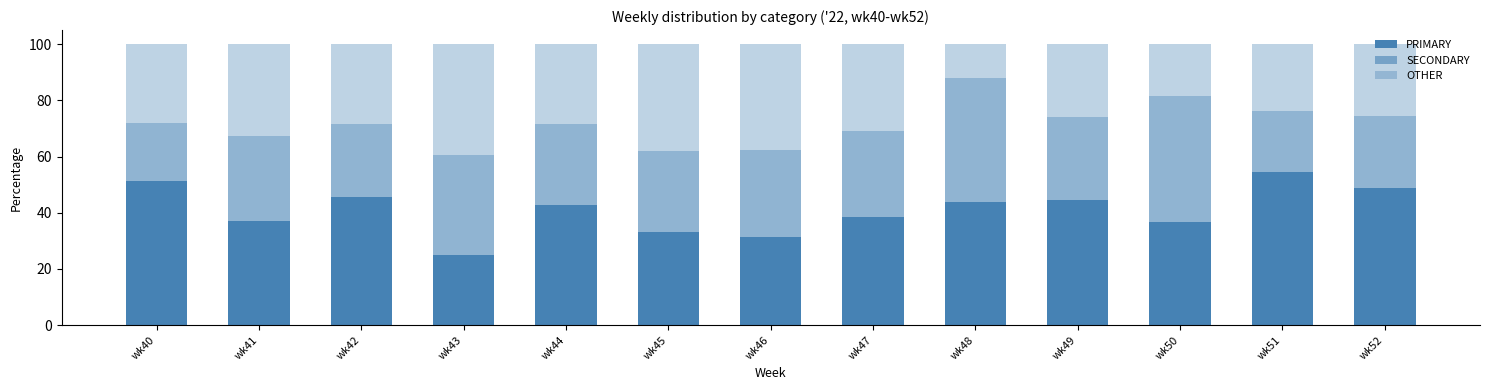

True or false: OTHER has a value of 49.2 at wk44.

False